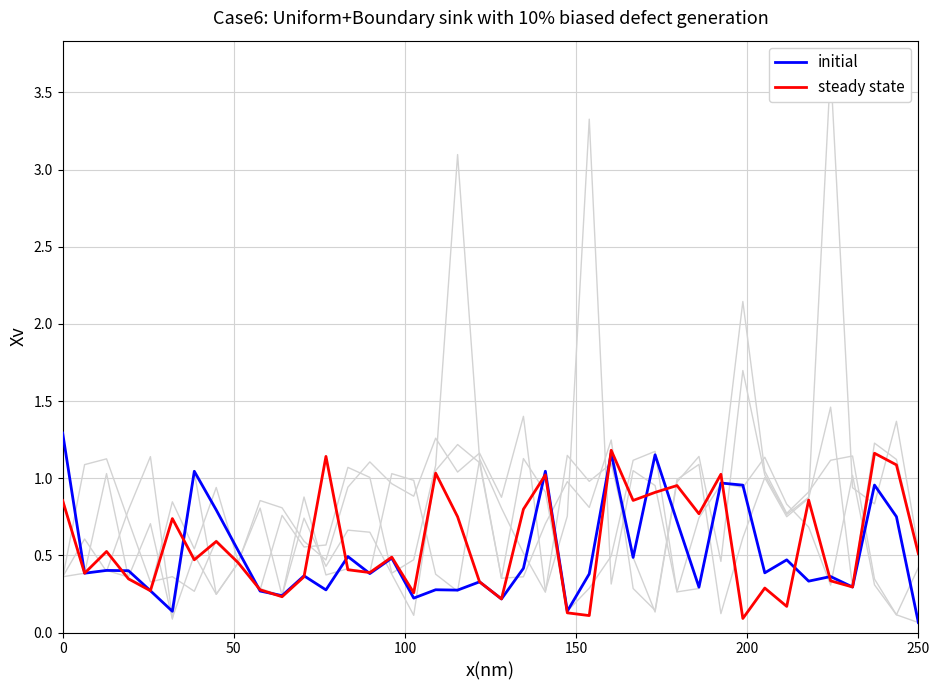

What is the difference between the second highest and second lowest values in the initial series?

1.0